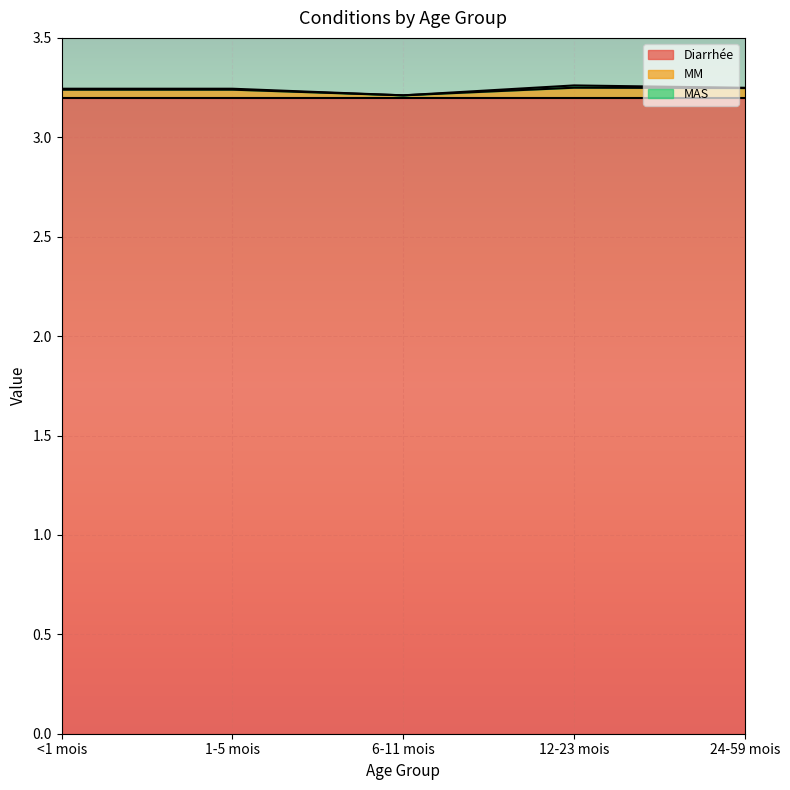

What is the label of the 3rd point from the right?

6-11 mois